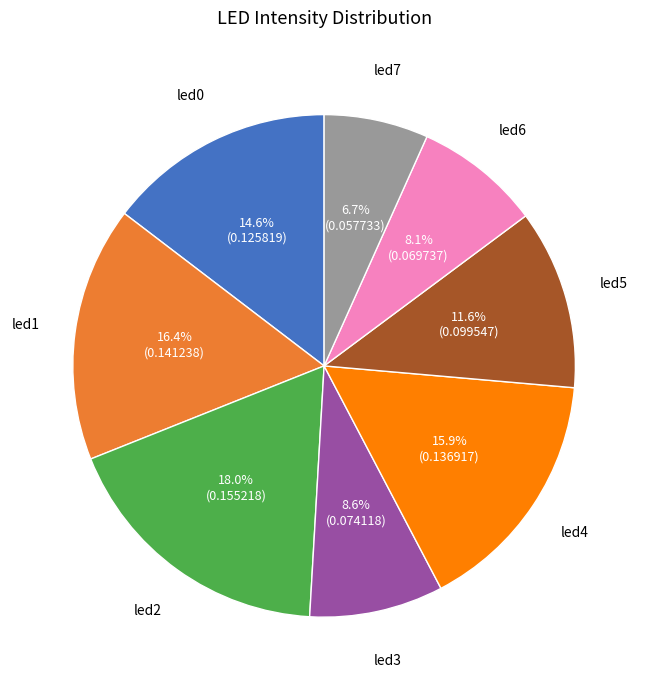

Does any single category account for the majority?

No